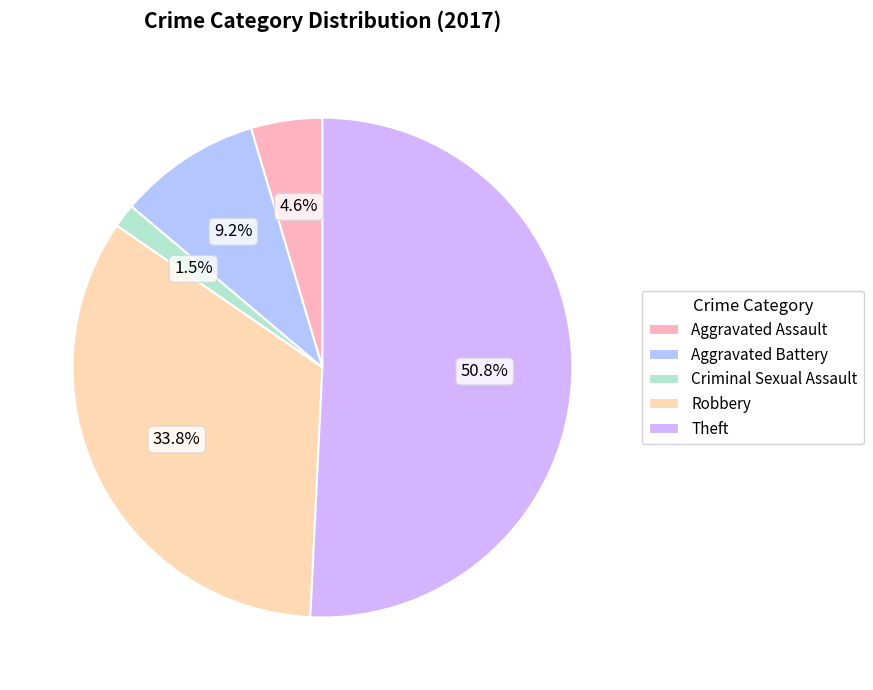

To the nearest percent, what is the combined percentage of Theft and Aggravated Assault?

55%